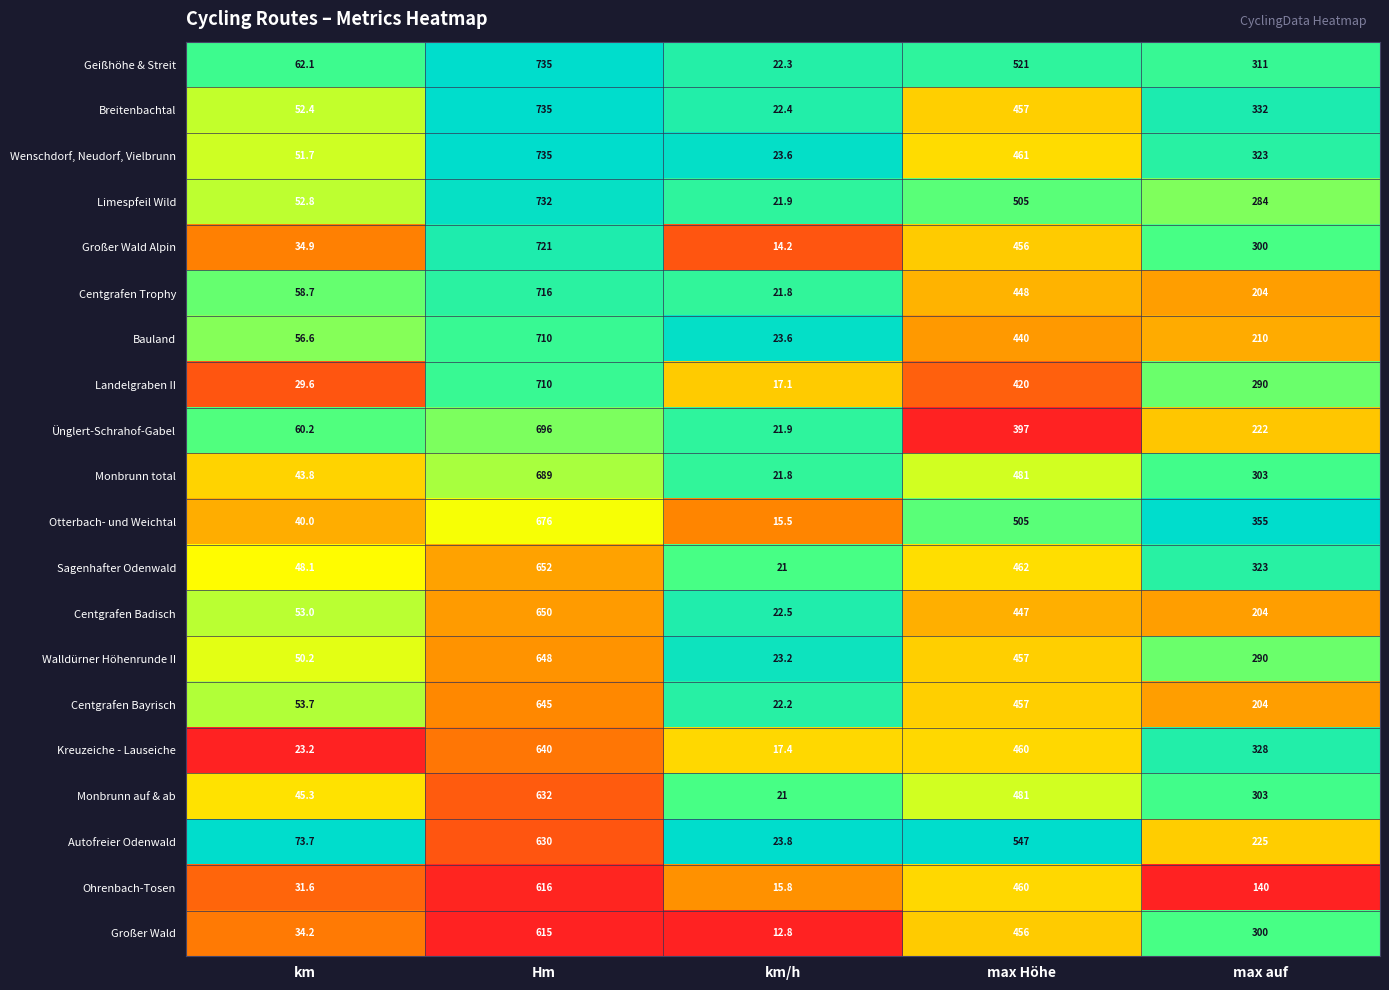

The Monbrunn total series shows 481.0 at max Höhe. True or false?

True